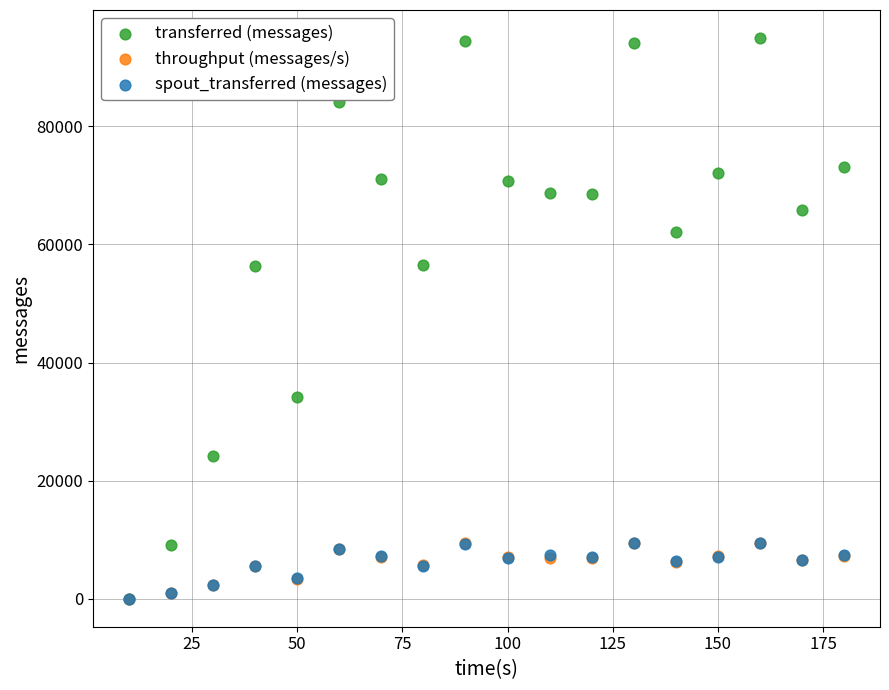

Which series has the widest spread of Y values?

transferred (messages)